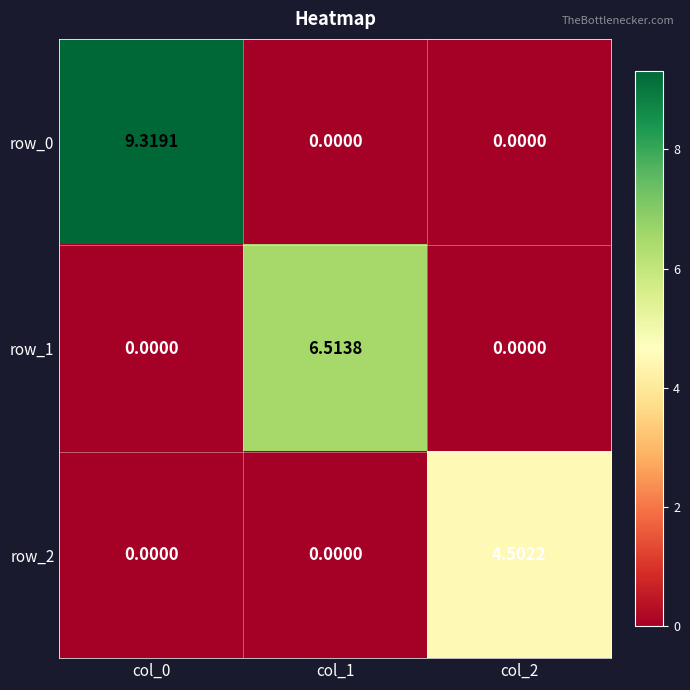

Which series has the largest total across all categories?

row_0